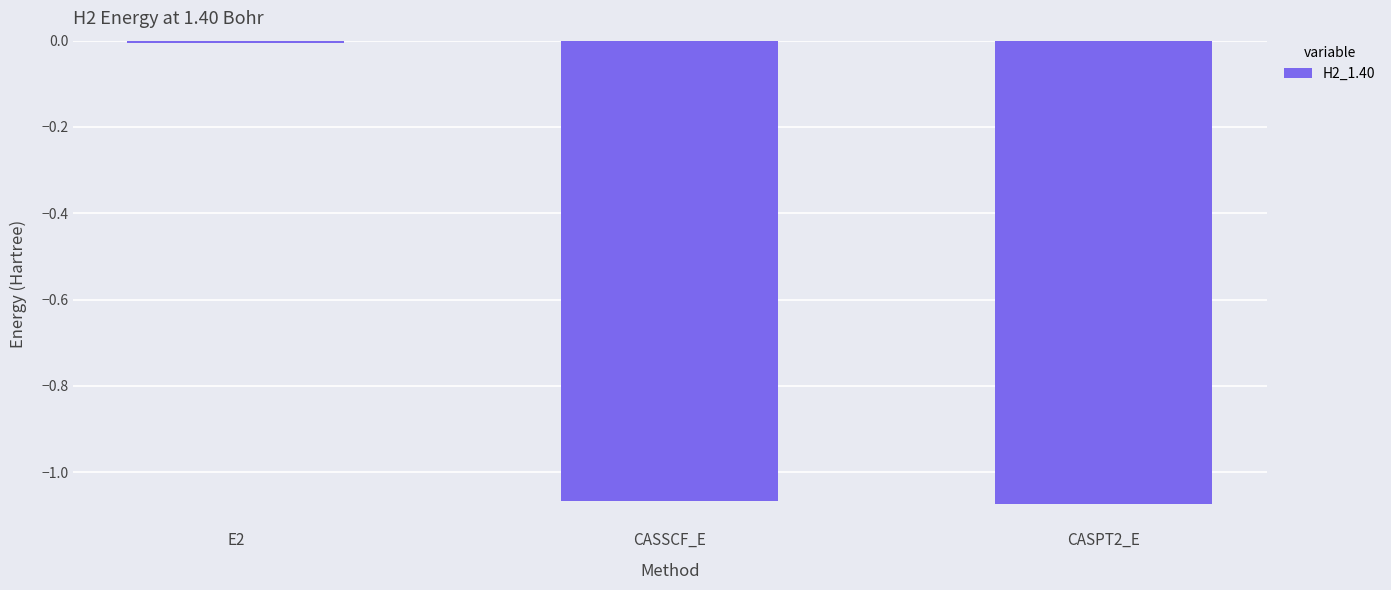

How many distinct data groups are displayed?

1